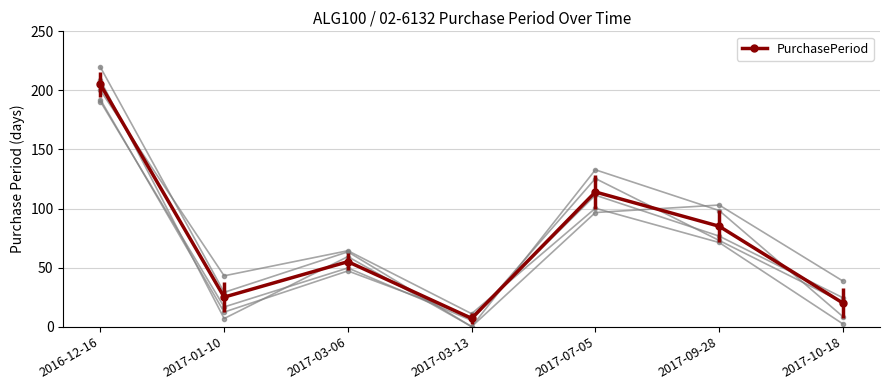

What is the value of the 1st point from the left?

205